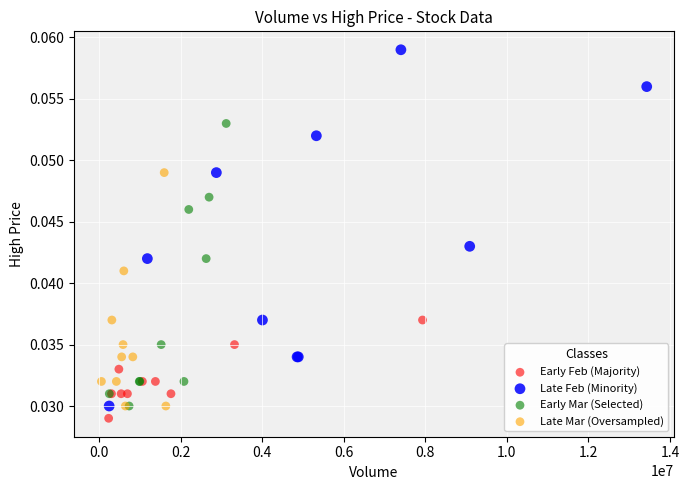

Which series reaches the maximum Y coordinate?

Late Feb (Minority)